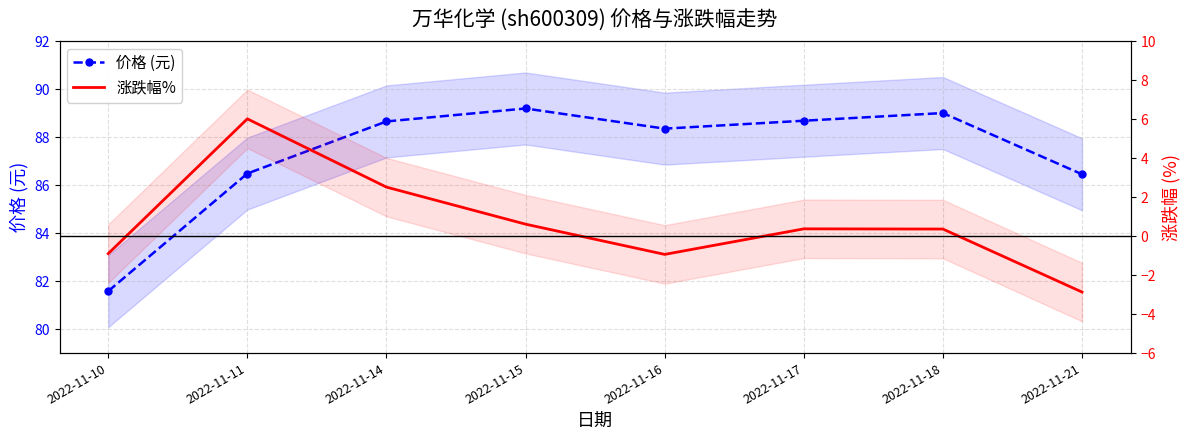

Is it true that 涨跌幅% equals 0.4 at 2022-11-18?

True